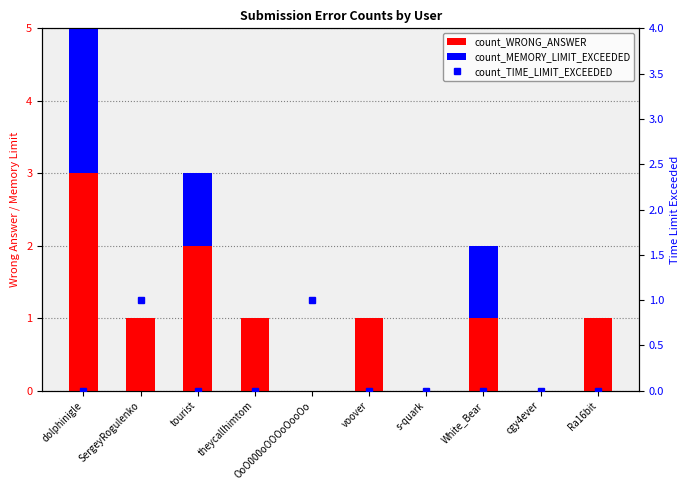

Which has a higher value, SergeyRogulenko or OoO000oOOOoOooOo?

SergeyRogulenko